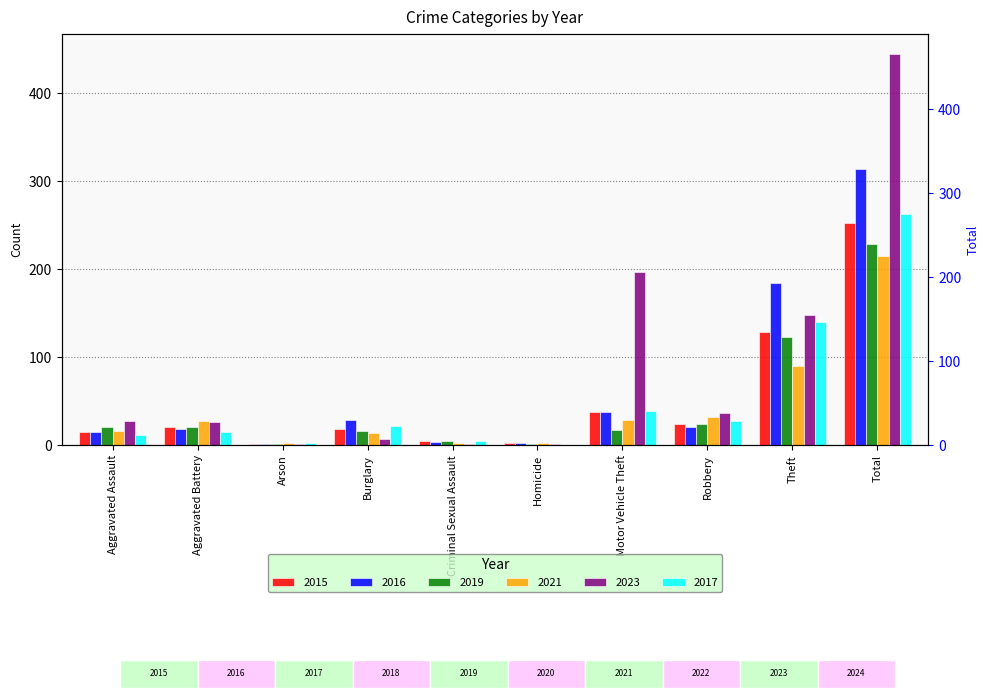

Reading left to right, what are all the values shown in this chart?

2015: Aggravated Assault=15	Aggravated Battery=21	Arson=1	Burglary=18	Criminal Sexual Assault=5	Homicide=2	Motor Vehicle Theft=38	Robbery=24	Theft=129	Total=253
2016: Aggravated Assault=15	Aggravated Battery=19	Arson=1	Burglary=29	Criminal Sexual Assault=4	Homicide=3	Motor Vehicle Theft=38	Robbery=21	Theft=184	Total=314
2019: Aggravated Assault=21	Aggravated Battery=21	Arson=1	Burglary=16	Criminal Sexual Assault=5	Homicide=1	Motor Vehicle Theft=17	Robbery=24	Theft=123	Total=229
2021: Aggravated Assault=16	Aggravated Battery=28	Arson=2	Burglary=14	Criminal Sexual Assault=2	Homicide=2	Motor Vehicle Theft=29	Robbery=32	Theft=90	Total=215
2023: Aggravated Assault=27	Aggravated Battery=26	Arson=1	Burglary=7	Criminal Sexual Assault=1	Homicide=1	Motor Vehicle Theft=197	Robbery=37	Theft=148	Total=445
2017: Aggravated Assault=12	Aggravated Battery=15	Arson=2	Burglary=22	Criminal Sexual Assault=5	Homicide=0	Motor Vehicle Theft=39	Robbery=28	Theft=140	Total=263